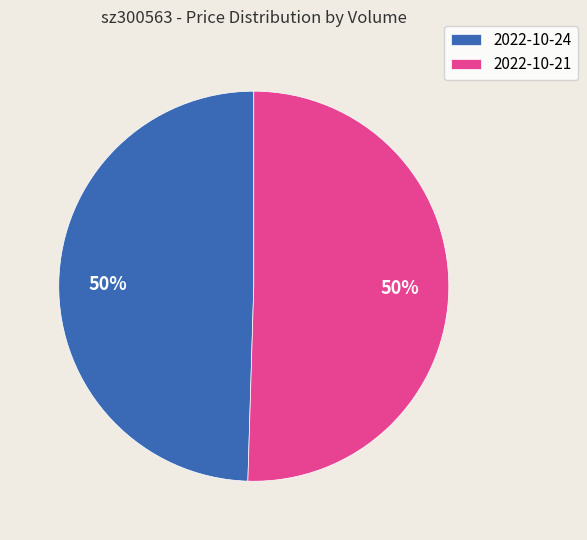

Is it true that 2022-10-21 is 37% of the pie?

False